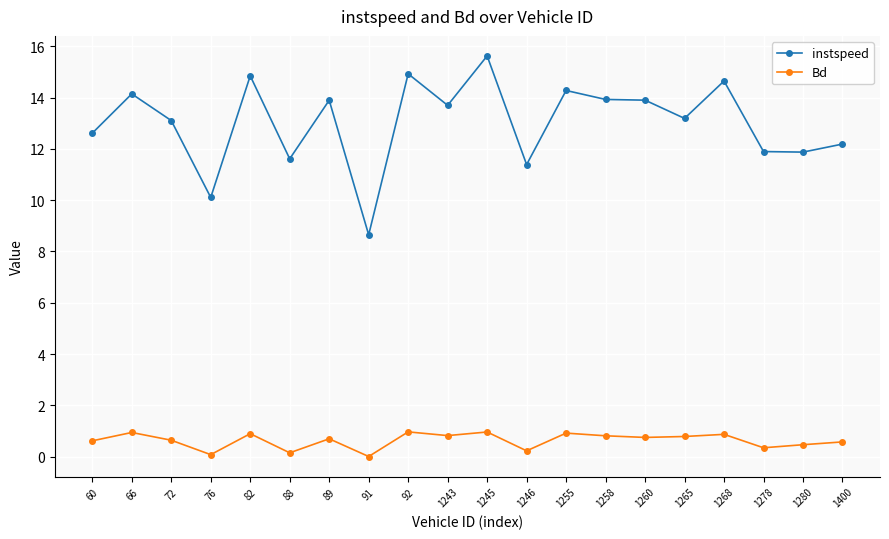

Which series changed the most between 88 and 1245?

instspeed